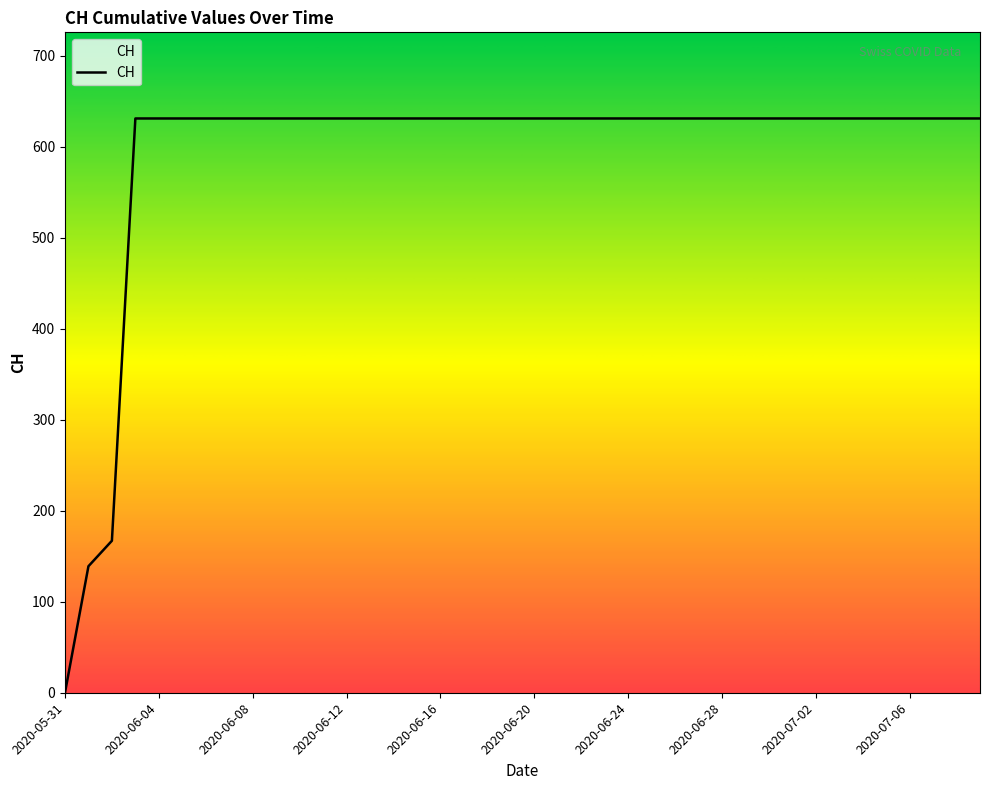

What is the maximum value shown in the chart?

631